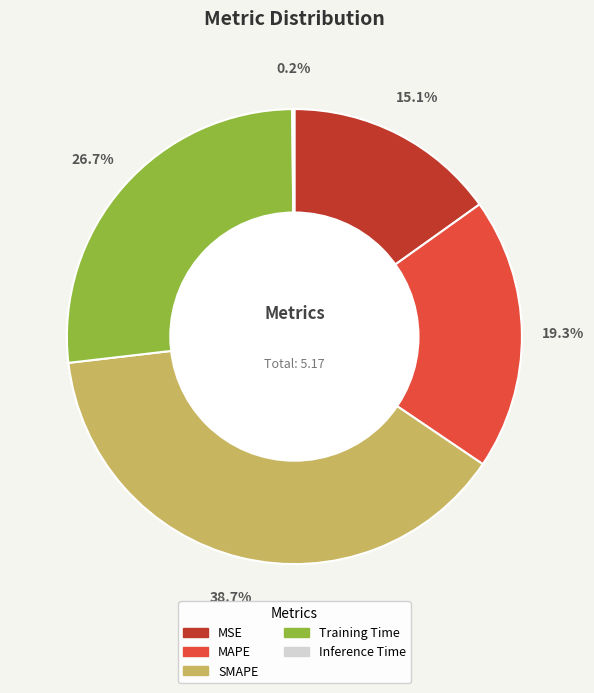

Which category has the biggest portion of the pie?

SMAPE